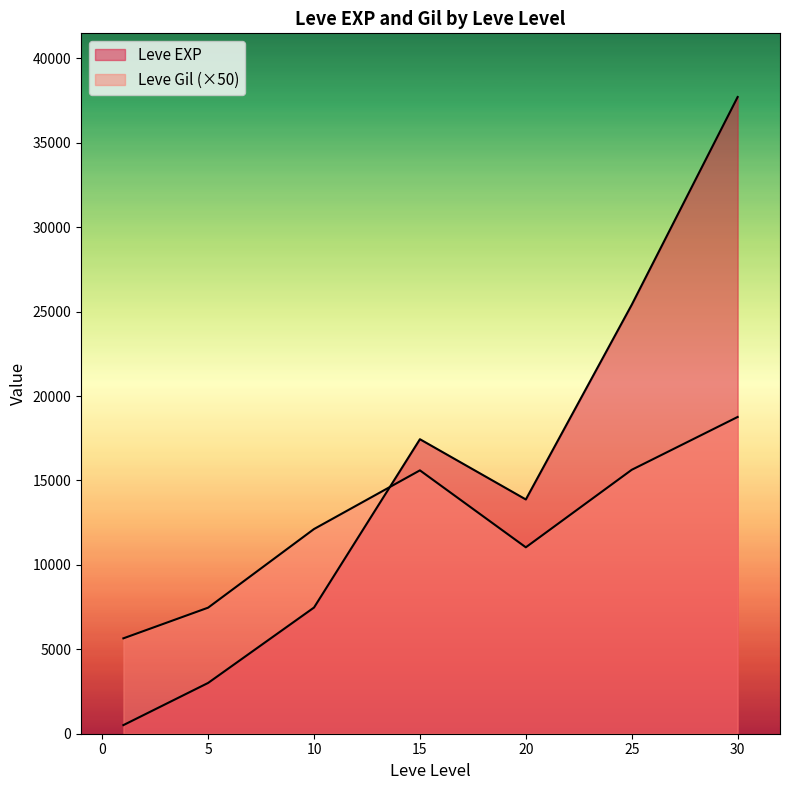

What is the difference between the Leve EXP values at 30 and 15?

21230